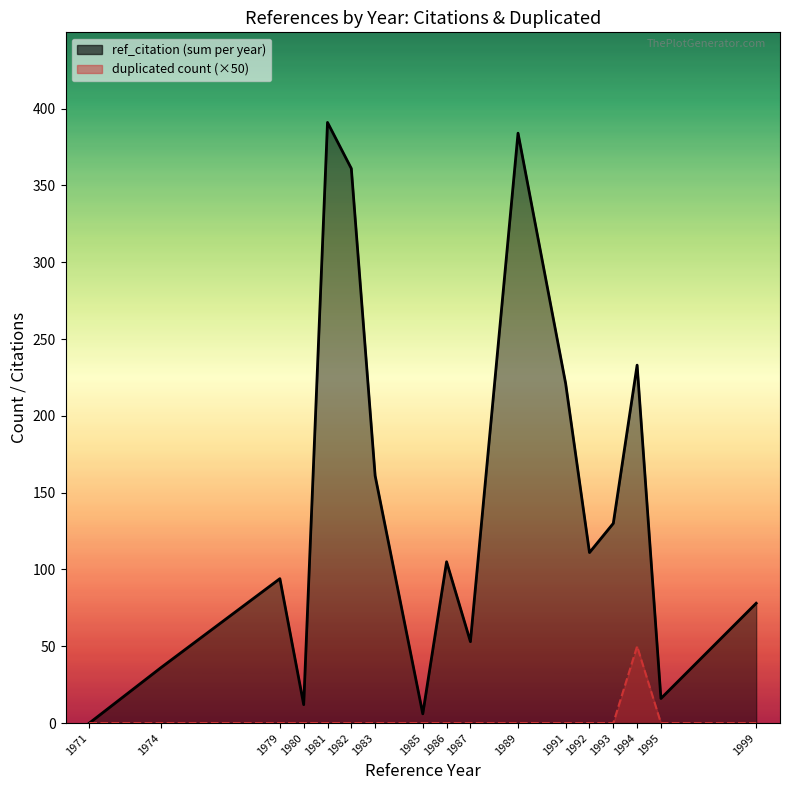

Between 1993 and 1971, which is larger?

1993